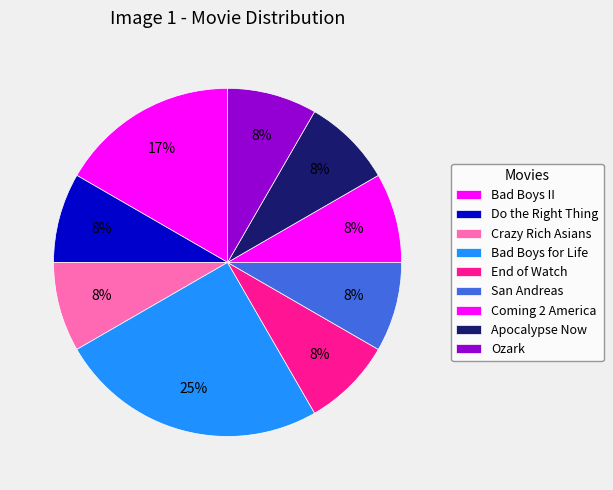

Is there any slice that represents more than half of the pie?

No